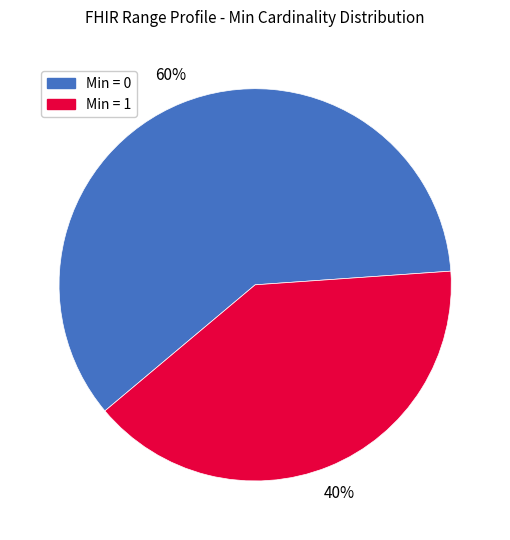

What is the smallest slice in the pie chart?

Min = 1